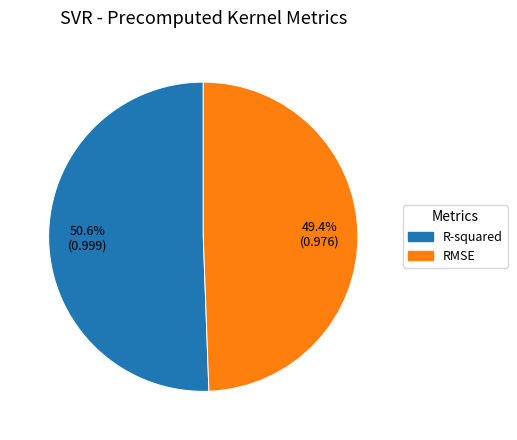

True or false: RMSE accounts for 36% of the total.

False